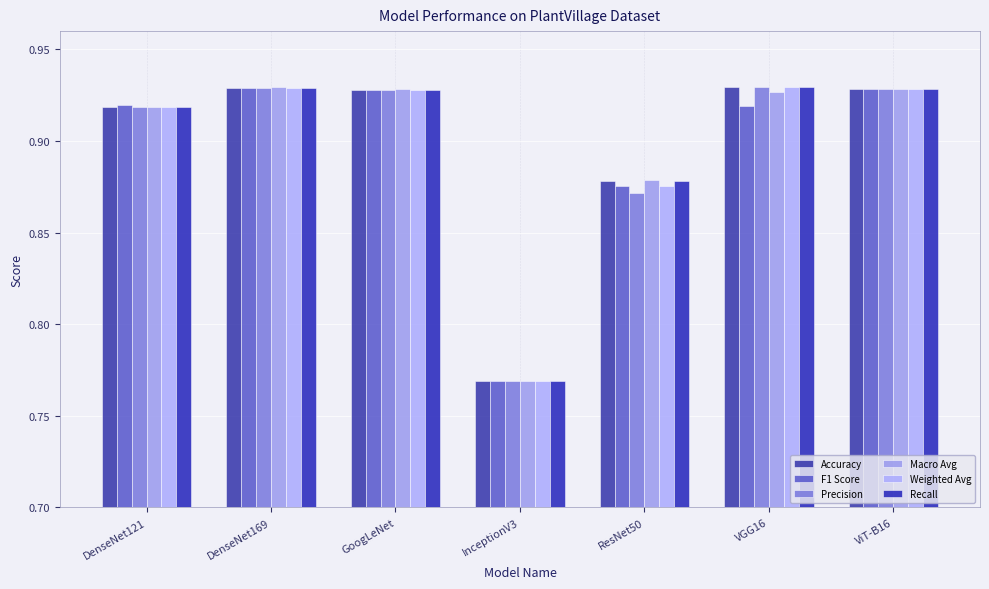

What is the difference between the second highest and second lowest values in the Precision series?

0.1